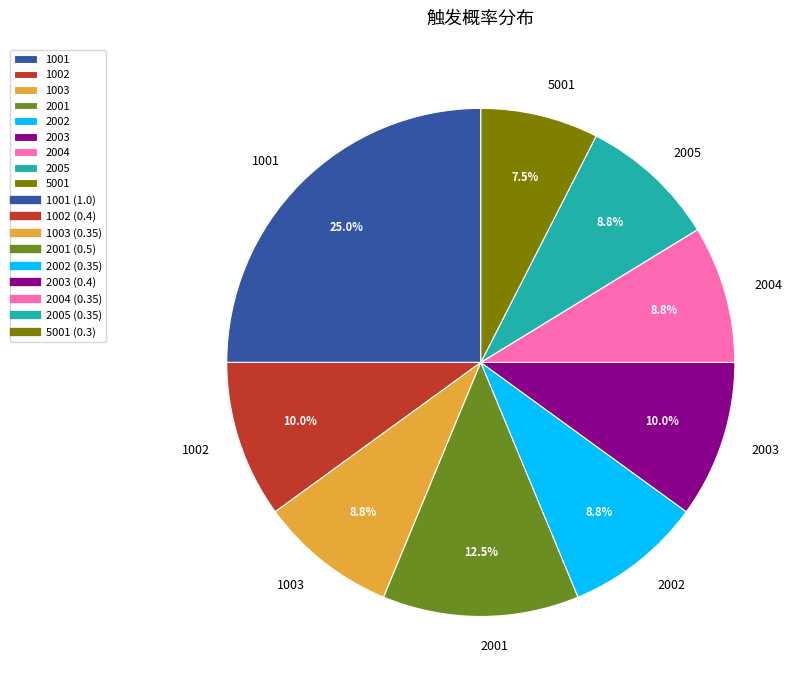

Which has a higher value, 1002 or 2005?

1002